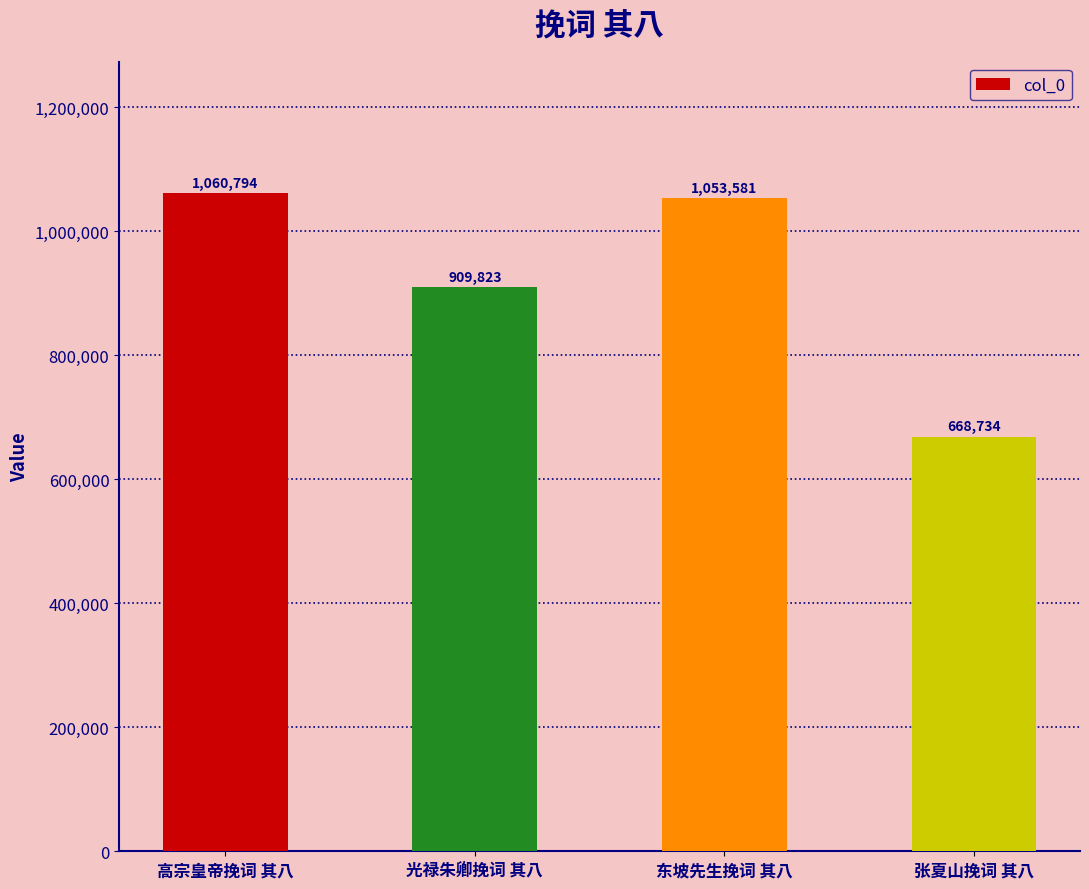

How many bars are there in total?

4